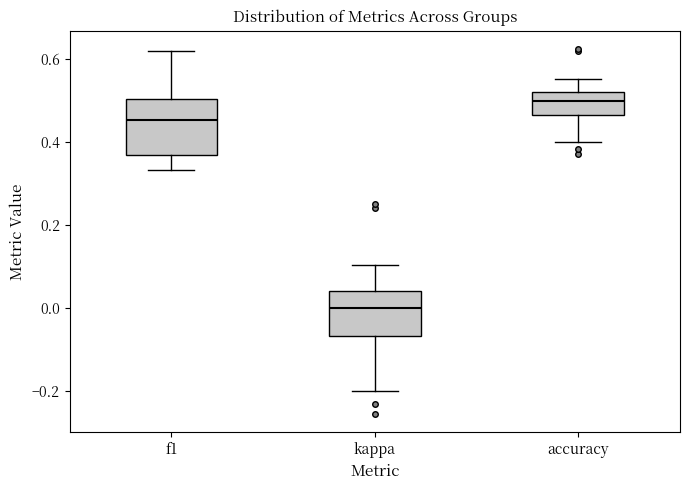

Comparing the boxes themselves (not the whiskers), which one is the tallest?

f1